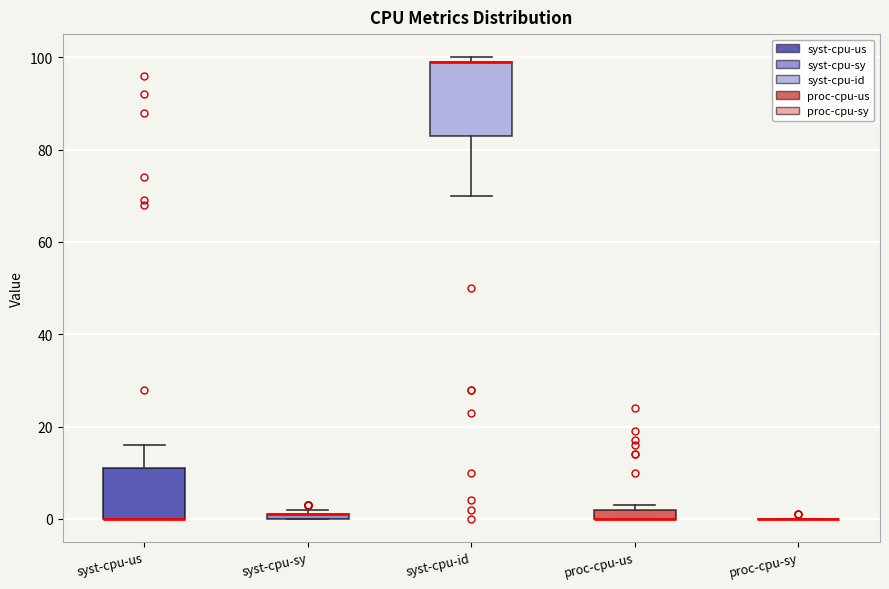

Where is the upper edge of the box for syst-cpu-id on the y-axis? The values are not printed on the chart, so give them approximately, as read against the axis.

100